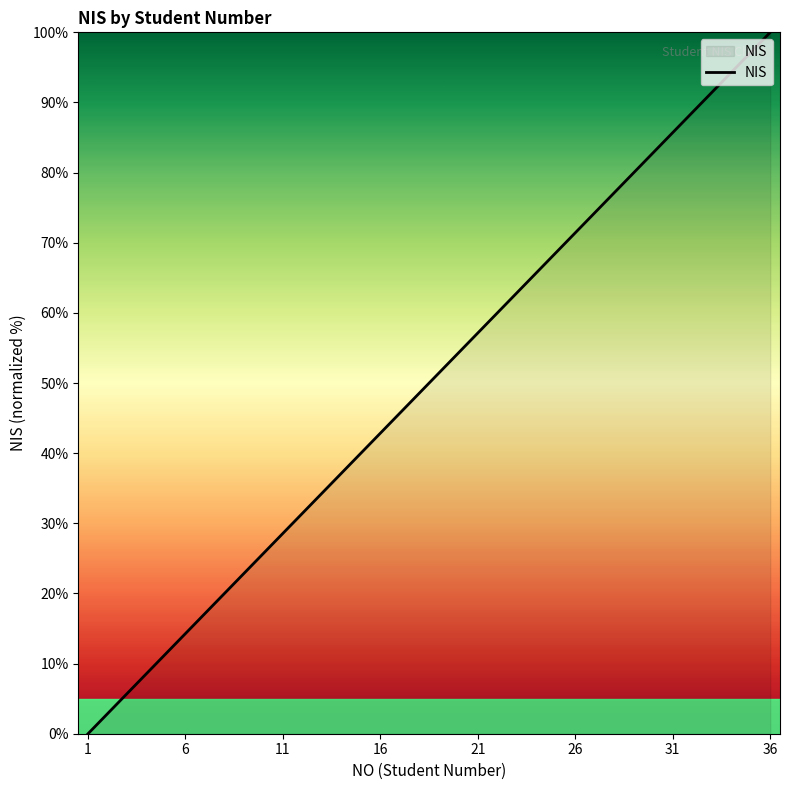

What is the difference between the maximum and minimum values?

100.0